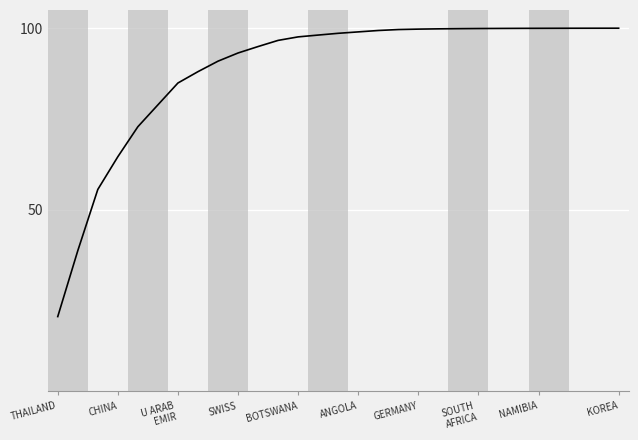

What is the minimum value shown in the chart?

20.6